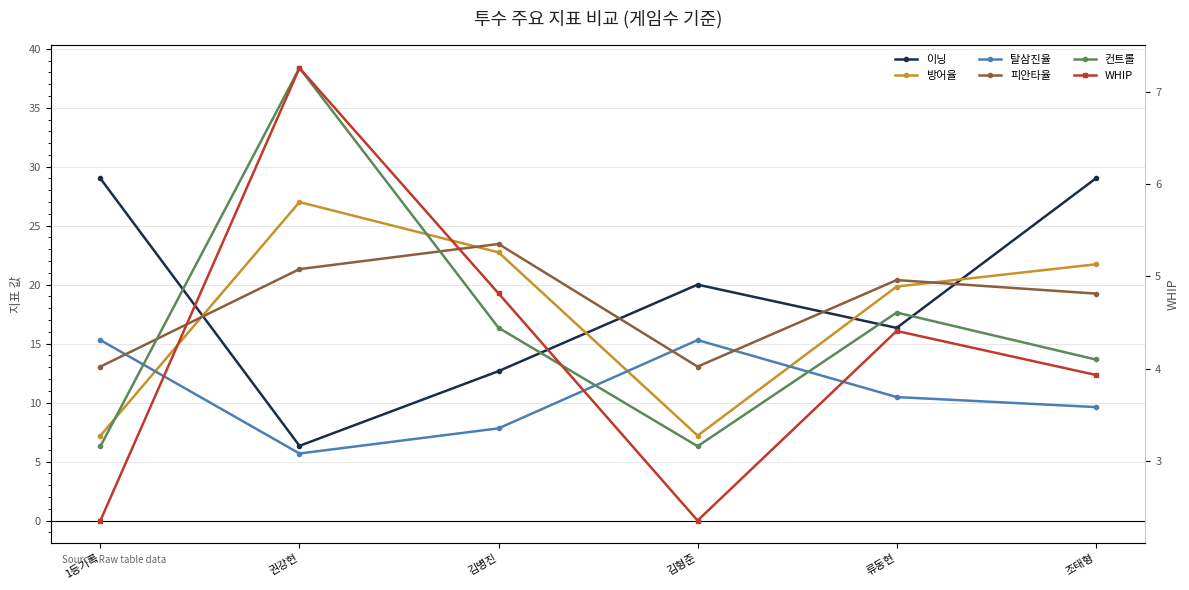

Which has a higher value, 권강현 or 류동현?

류동현